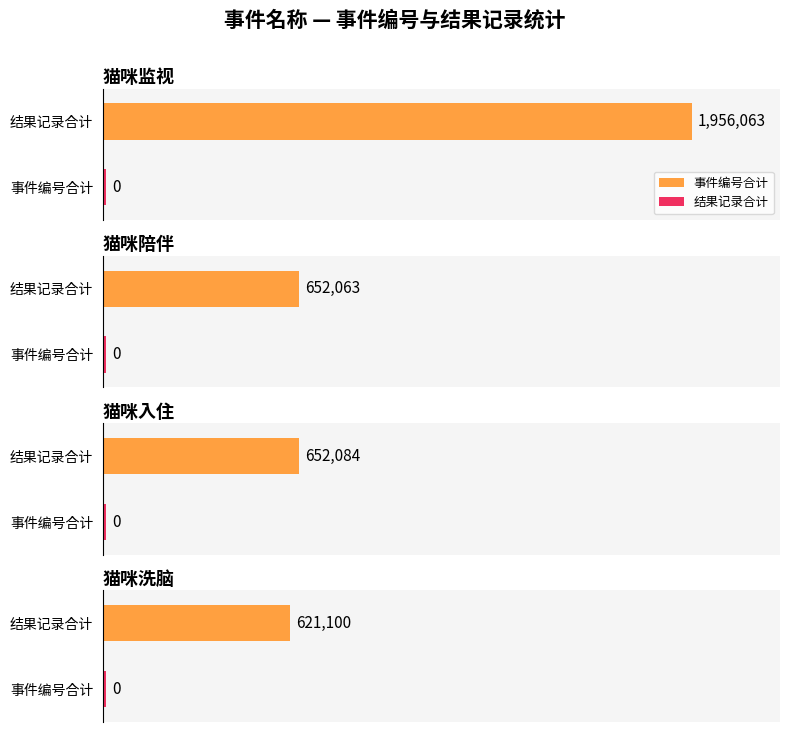

Rank the series by their maximum value, from highest to lowest.

事件编号, 结果记录